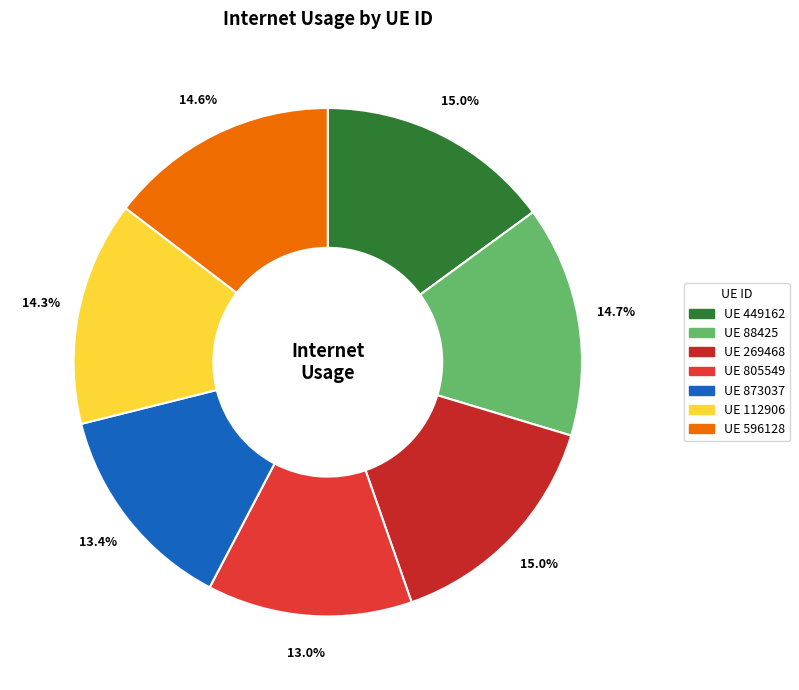

How many segments does this pie chart have?

7